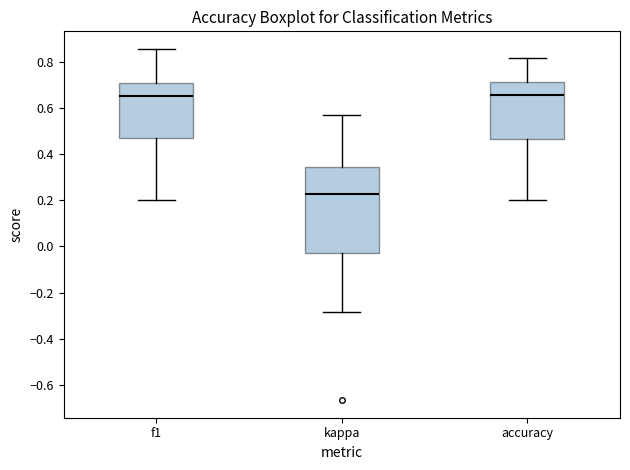

Which box has the lowest median line?

kappa